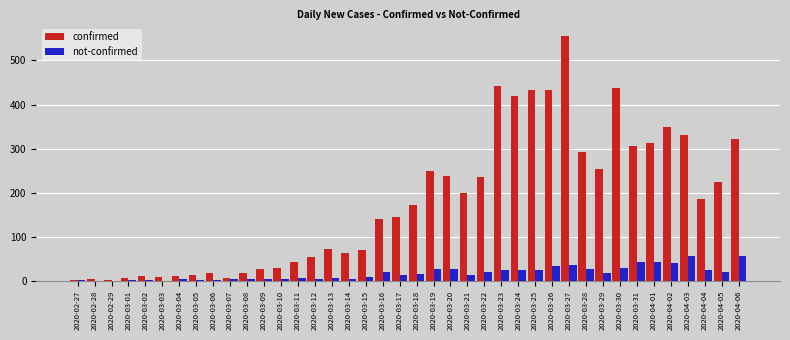

What is the maximum value for confirmed?

556